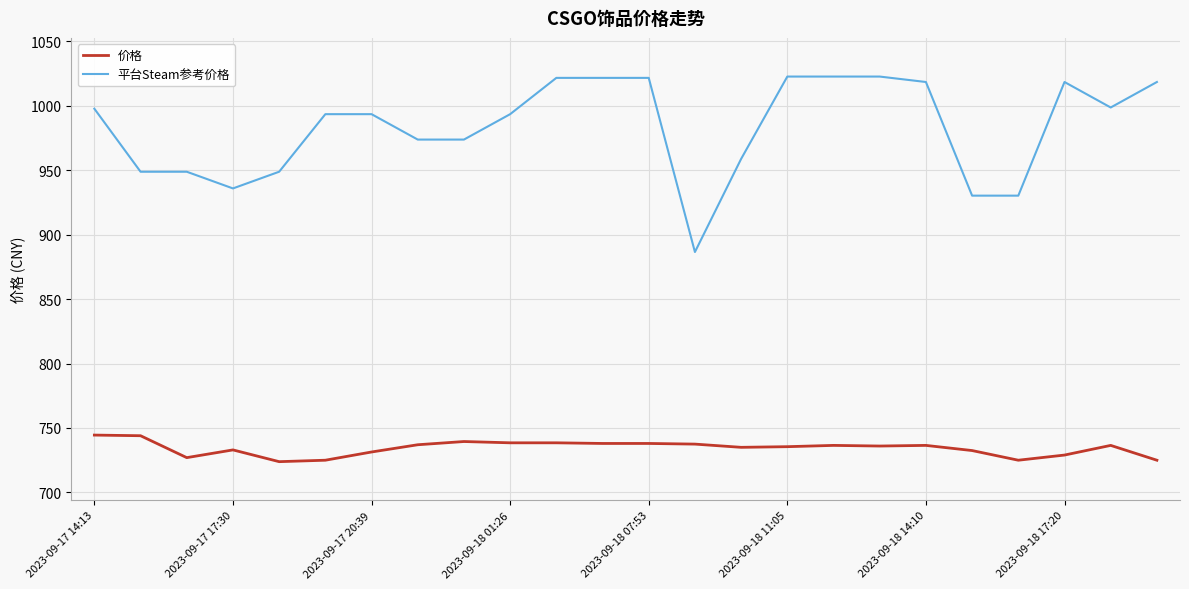

True or false: 平台Steam参考价格 and 价格 cross at least once.

False